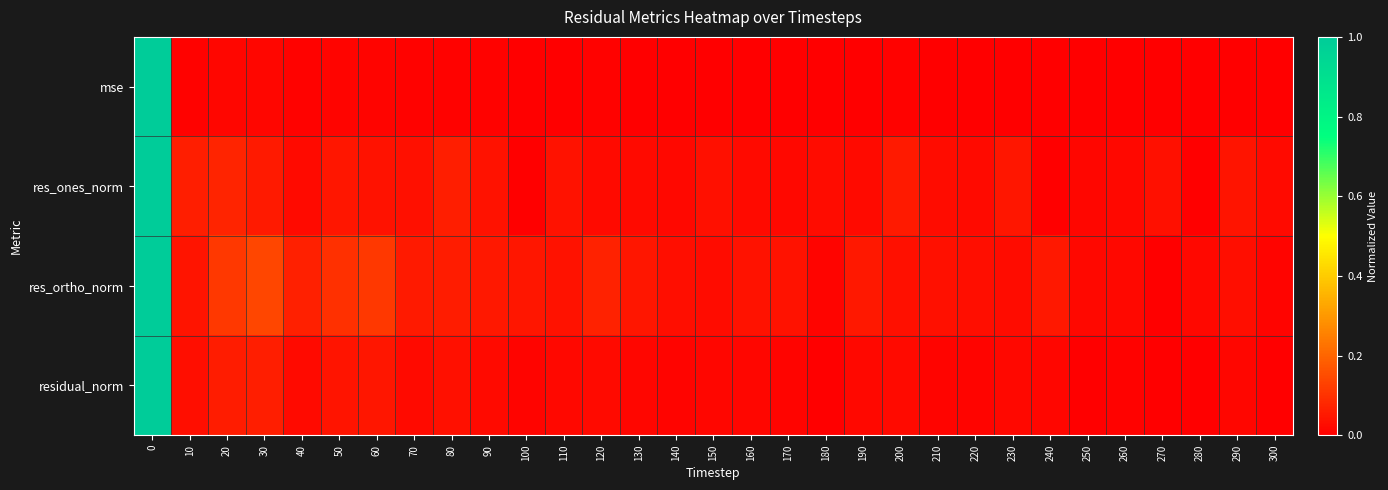

Between 250 and 290, which is larger?

290